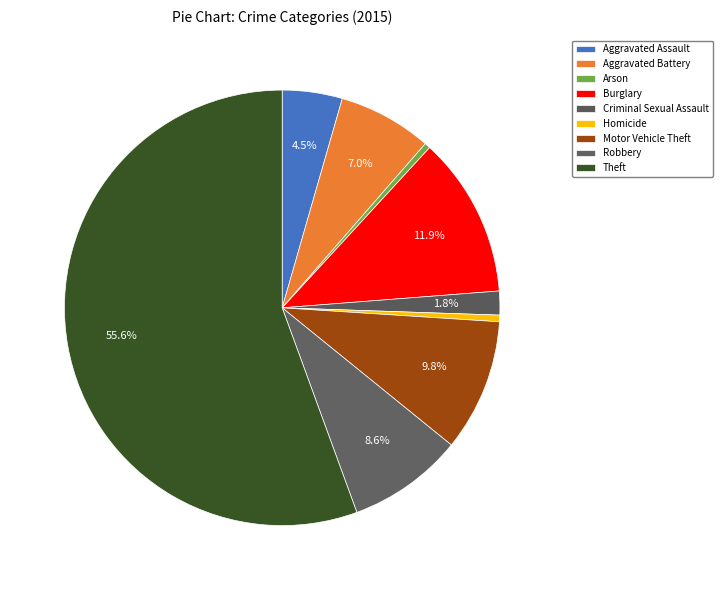

Which slice is the smallest?

Arson